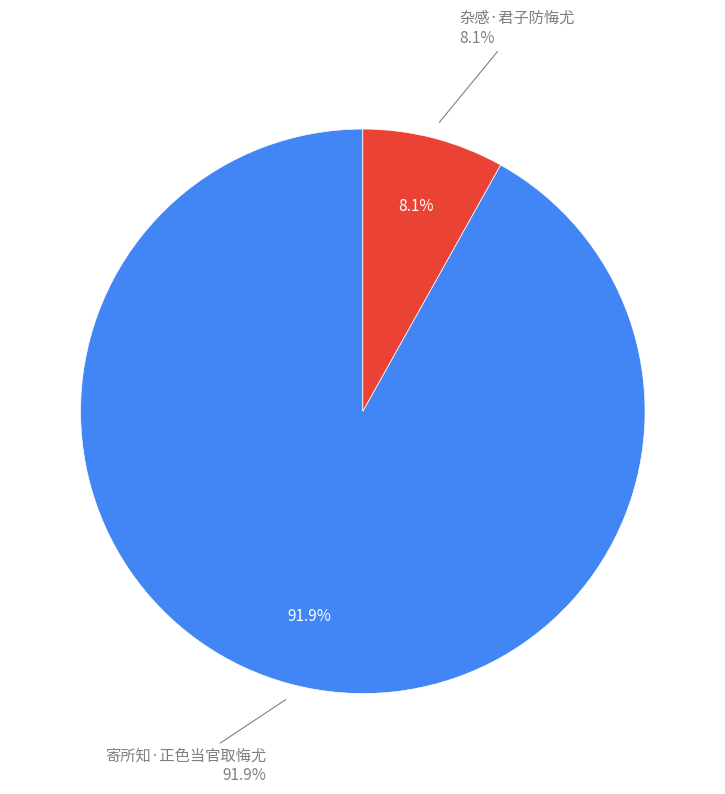

What percentage is NOT represented by 寄所知·正色当官取悔尤?

8.1%